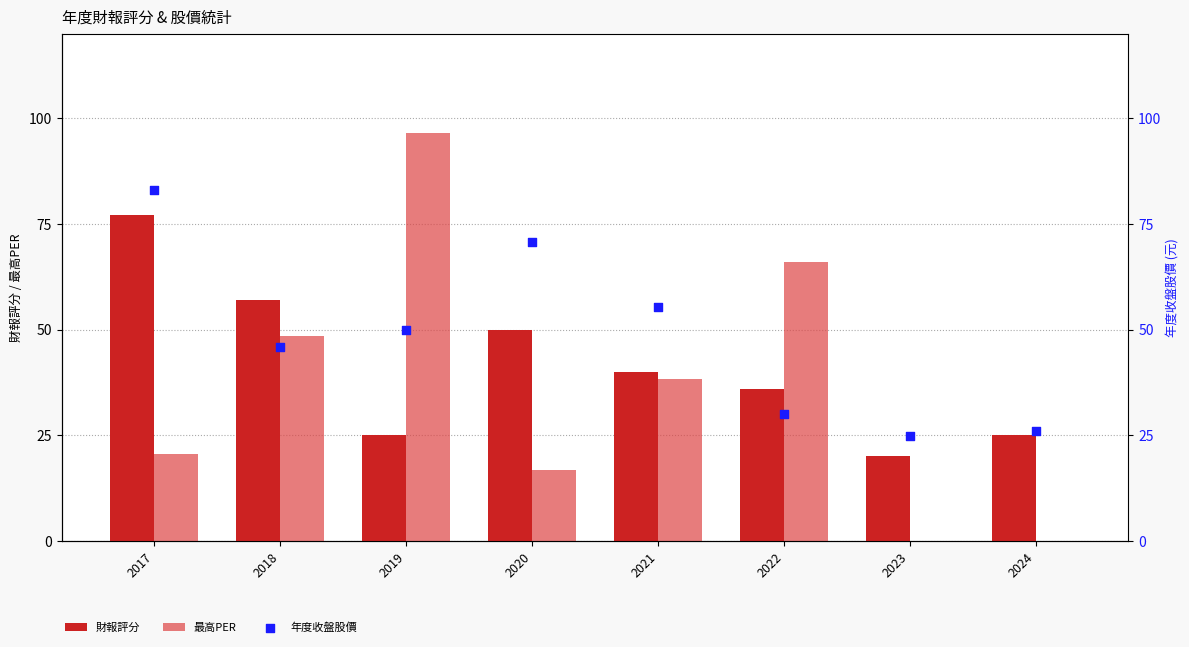

Which series has the largest Y range (max minus min)?

最高PER